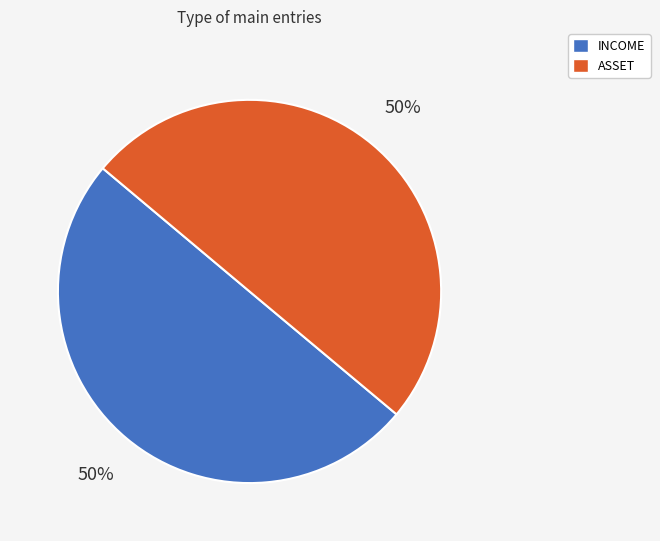

True or false: INCOME accounts for 59% of the total.

False